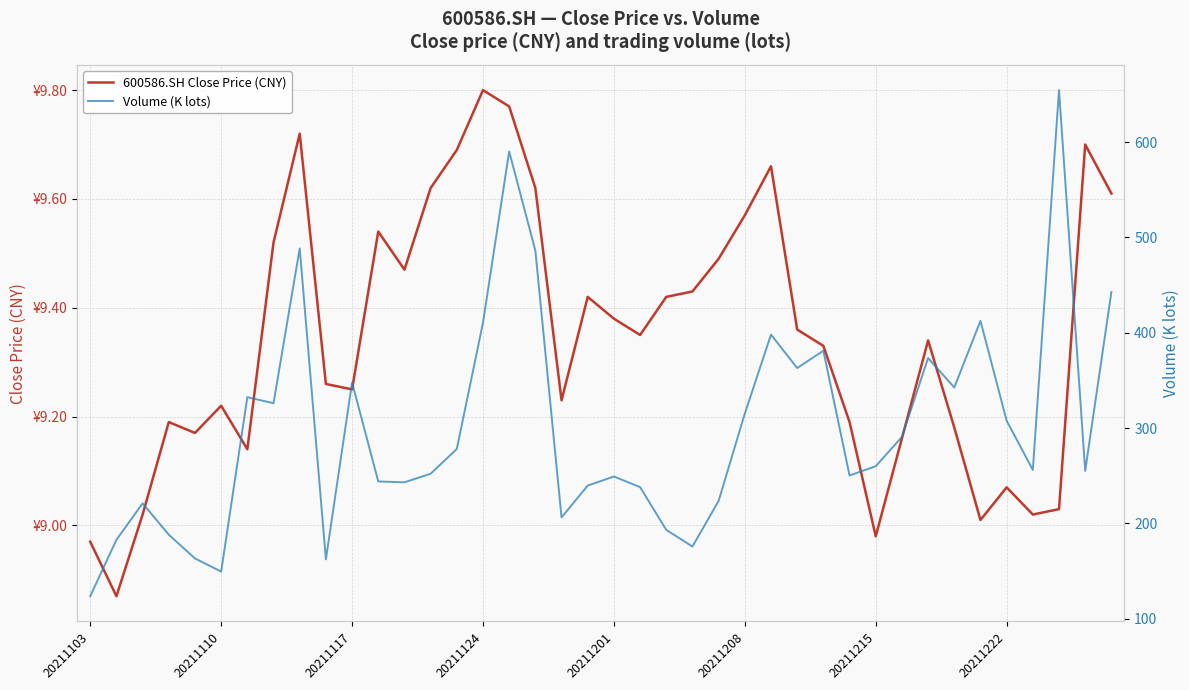

Is the value of Volume (K lots) at 20211201 greater than the value of 600586.SH Close Price (CNY) at 20211215?

Yes